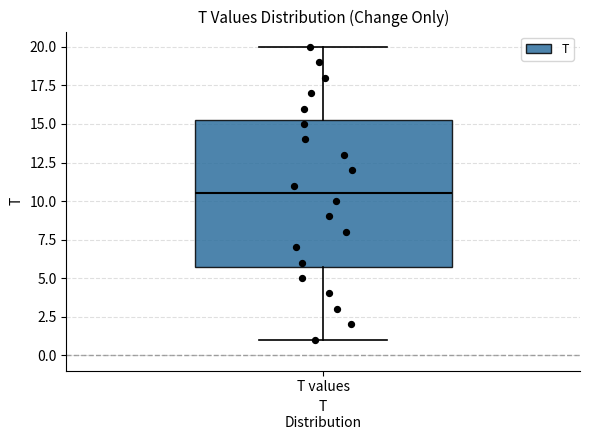

Read this box plot against the y-axis: the position of the median line, the range covered by the box, and the ends of both whiskers. The values are not printed on the chart, so give them approximately, as read against the axis.

median 10.5, box 6.0 to 15.5, whiskers 1.0 to 20.0